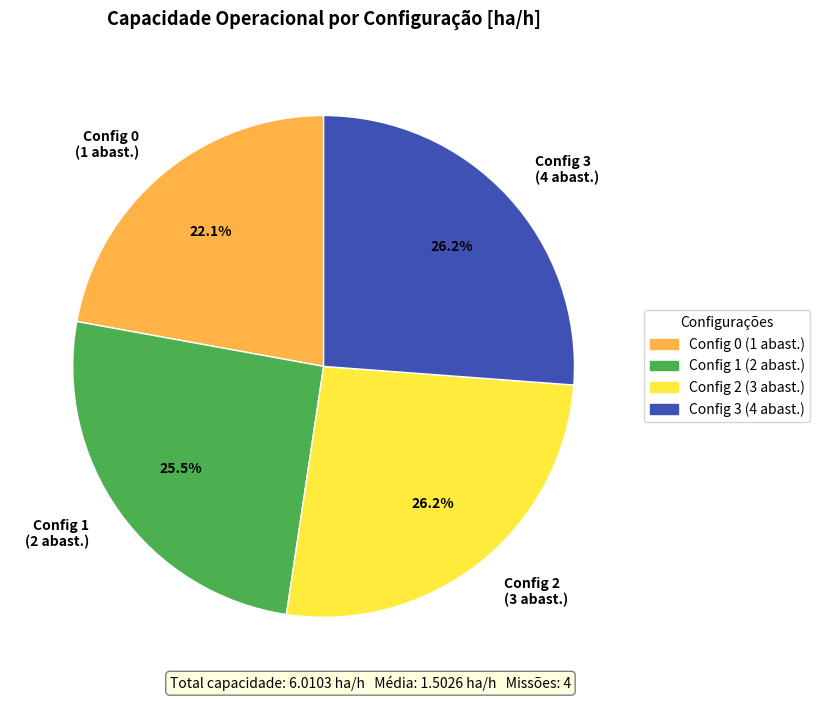

Does Config 1 (2 abast.) account for over 50% of the chart?

No